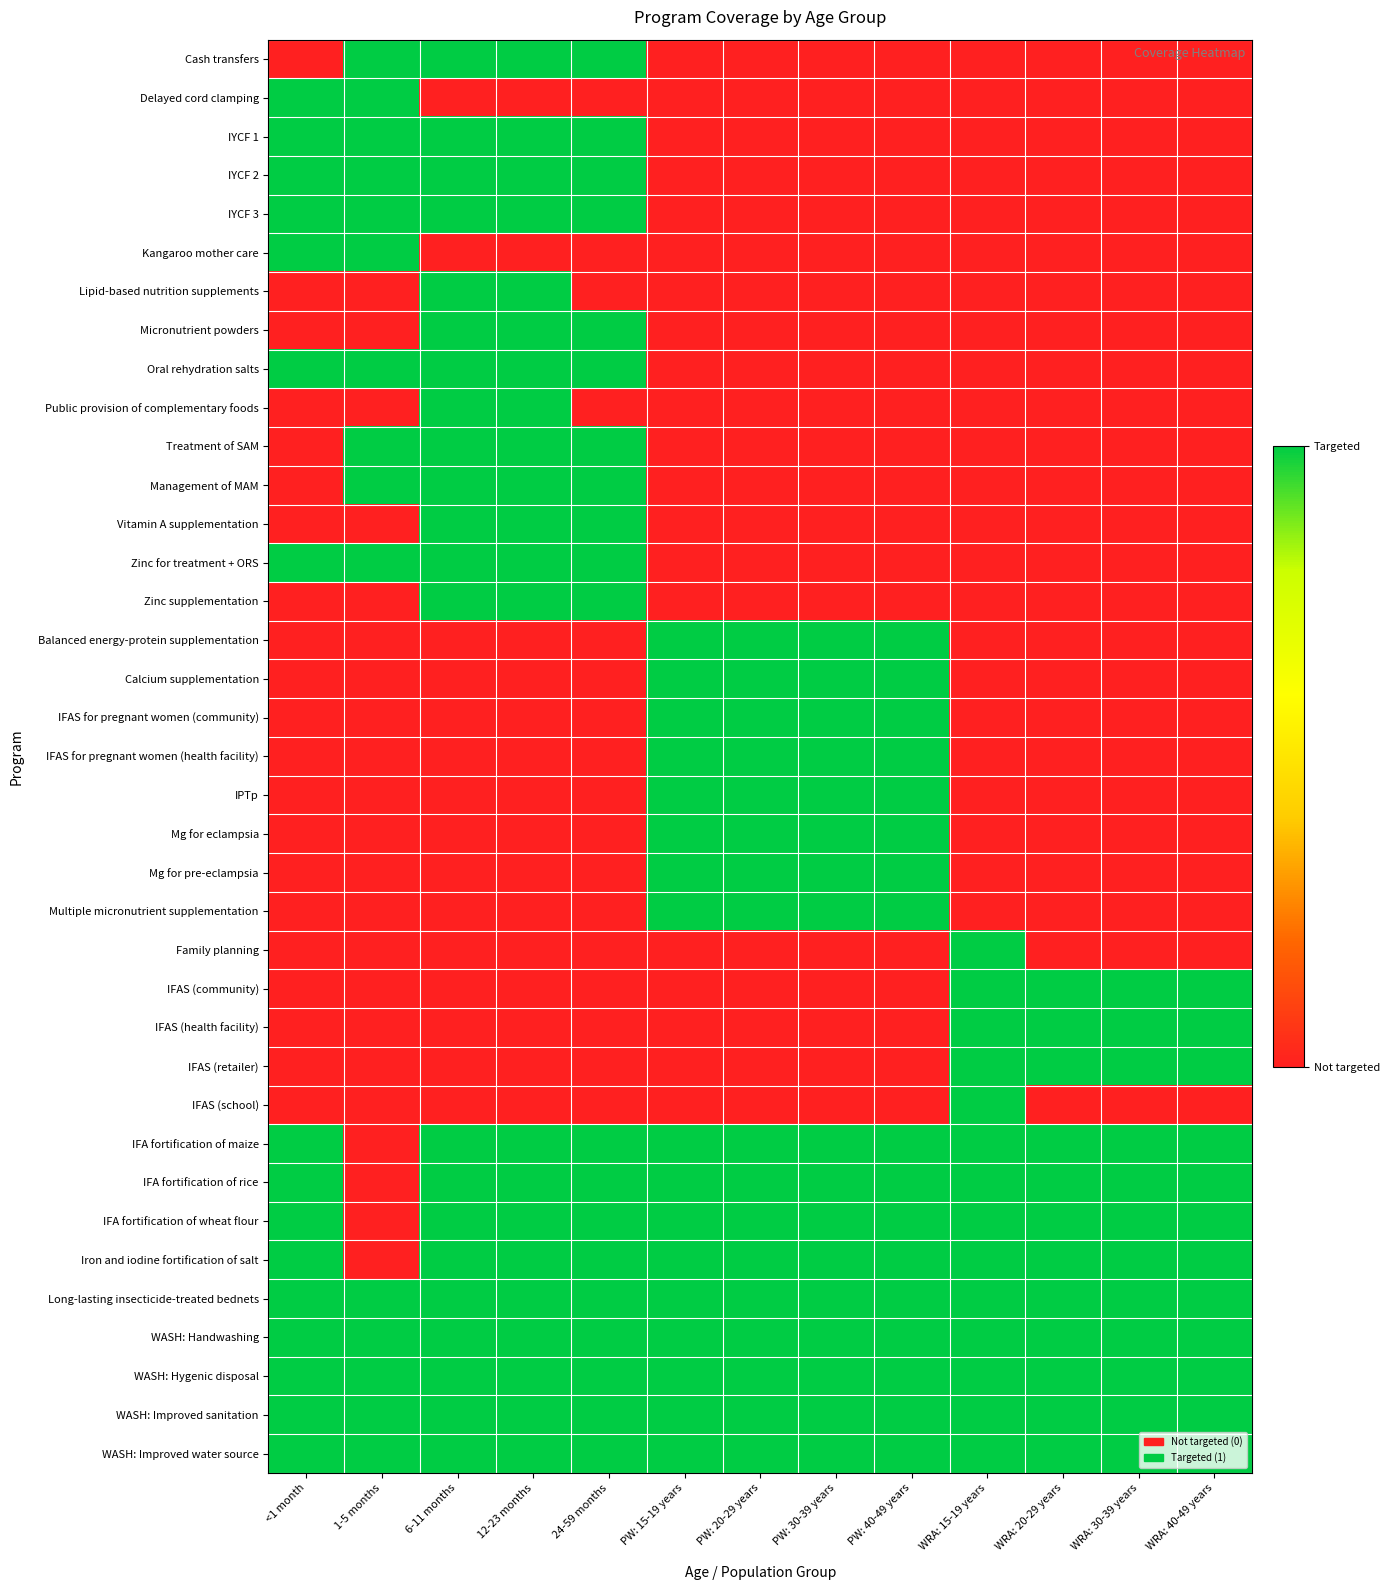

Reading right to left, what are all the values shown in this chart?

Cash transfers: WRA: 40-49 years=0	WRA: 30-39 years=0	WRA: 20-29 years=0	WRA: 15-19 years=0	PW: 40-49 years=0	PW: 30-39 years=0	PW: 20-29 years=0	PW: 15-19 years=0	24-59 months=1	12-23 months=1	6-11 months=1	1-5 months=1	<1 month=0
Delayed cord clamping: WRA: 40-49 years=0	WRA: 30-39 years=0	WRA: 20-29 years=0	WRA: 15-19 years=0	PW: 40-49 years=0	PW: 30-39 years=0	PW: 20-29 years=0	PW: 15-19 years=0	24-59 months=0	12-23 months=0	6-11 months=0	1-5 months=1	<1 month=1
IYCF 1: WRA: 40-49 years=0	WRA: 30-39 years=0	WRA: 20-29 years=0	WRA: 15-19 years=0	PW: 40-49 years=0	PW: 30-39 years=0	PW: 20-29 years=0	PW: 15-19 years=0	24-59 months=1	12-23 months=1	6-11 months=1	1-5 months=1	<1 month=1
IYCF 2: WRA: 40-49 years=0	WRA: 30-39 years=0	WRA: 20-29 years=0	WRA: 15-19 years=0	PW: 40-49 years=0	PW: 30-39 years=0	PW: 20-29 years=0	PW: 15-19 years=0	24-59 months=1	12-23 months=1	6-11 months=1	1-5 months=1	<1 month=1
IYCF 3: WRA: 40-49 years=0	WRA: 30-39 years=0	WRA: 20-29 years=0	WRA: 15-19 years=0	PW: 40-49 years=0	PW: 30-39 years=0	PW: 20-29 years=0	PW: 15-19 years=0	24-59 months=1	12-23 months=1	6-11 months=1	1-5 months=1	<1 month=1
Kangaroo mother care: WRA: 40-49 years=0	WRA: 30-39 years=0	WRA: 20-29 years=0	WRA: 15-19 years=0	PW: 40-49 years=0	PW: 30-39 years=0	PW: 20-29 years=0	PW: 15-19 years=0	24-59 months=0	12-23 months=0	6-11 months=0	1-5 months=1	<1 month=1
Lipid-based nutrition supplements: WRA: 40-49 years=0	WRA: 30-39 years=0	WRA: 20-29 years=0	WRA: 15-19 years=0	PW: 40-49 years=0	PW: 30-39 years=0	PW: 20-29 years=0	PW: 15-19 years=0	24-59 months=0	12-23 months=1	6-11 months=1	1-5 months=0	<1 month=0
Micronutrient powders: WRA: 40-49 years=0	WRA: 30-39 years=0	WRA: 20-29 years=0	WRA: 15-19 years=0	PW: 40-49 years=0	PW: 30-39 years=0	PW: 20-29 years=0	PW: 15-19 years=0	24-59 months=1	12-23 months=1	6-11 months=1	1-5 months=0	<1 month=0
Oral rehydration salts: WRA: 40-49 years=0	WRA: 30-39 years=0	WRA: 20-29 years=0	WRA: 15-19 years=0	PW: 40-49 years=0	PW: 30-39 years=0	PW: 20-29 years=0	PW: 15-19 years=0	24-59 months=1	12-23 months=1	6-11 months=1	1-5 months=1	<1 month=1
Public provision of complementary foods: WRA: 40-49 years=0	WRA: 30-39 years=0	WRA: 20-29 years=0	WRA: 15-19 years=0	PW: 40-49 years=0	PW: 30-39 years=0	PW: 20-29 years=0	PW: 15-19 years=0	24-59 months=0	12-23 months=1	6-11 months=1	1-5 months=0	<1 month=0
Treatment of SAM: WRA: 40-49 years=0	WRA: 30-39 years=0	WRA: 20-29 years=0	WRA: 15-19 years=0	PW: 40-49 years=0	PW: 30-39 years=0	PW: 20-29 years=0	PW: 15-19 years=0	24-59 months=1	12-23 months=1	6-11 months=1	1-5 months=1	<1 month=0
Management of MAM: WRA: 40-49 years=0	WRA: 30-39 years=0	WRA: 20-29 years=0	WRA: 15-19 years=0	PW: 40-49 years=0	PW: 30-39 years=0	PW: 20-29 years=0	PW: 15-19 years=0	24-59 months=1	12-23 months=1	6-11 months=1	1-5 months=1	<1 month=0
Vitamin A supplementation: WRA: 40-49 years=0	WRA: 30-39 years=0	WRA: 20-29 years=0	WRA: 15-19 years=0	PW: 40-49 years=0	PW: 30-39 years=0	PW: 20-29 years=0	PW: 15-19 years=0	24-59 months=1	12-23 months=1	6-11 months=1	1-5 months=0	<1 month=0
Zinc for treatment + ORS: WRA: 40-49 years=0	WRA: 30-39 years=0	WRA: 20-29 years=0	WRA: 15-19 years=0	PW: 40-49 years=0	PW: 30-39 years=0	PW: 20-29 years=0	PW: 15-19 years=0	24-59 months=1	12-23 months=1	6-11 months=1	1-5 months=1	<1 month=1
Zinc supplementation: WRA: 40-49 years=0	WRA: 30-39 years=0	WRA: 20-29 years=0	WRA: 15-19 years=0	PW: 40-49 years=0	PW: 30-39 years=0	PW: 20-29 years=0	PW: 15-19 years=0	24-59 months=1	12-23 months=1	6-11 months=1	1-5 months=0	<1 month=0
Balanced energy-protein supplementation: WRA: 40-49 years=0	WRA: 30-39 years=0	WRA: 20-29 years=0	WRA: 15-19 years=0	PW: 40-49 years=1	PW: 30-39 years=1	PW: 20-29 years=1	PW: 15-19 years=1	24-59 months=0	12-23 months=0	6-11 months=0	1-5 months=0	<1 month=0
Calcium supplementation: WRA: 40-49 years=0	WRA: 30-39 years=0	WRA: 20-29 years=0	WRA: 15-19 years=0	PW: 40-49 years=1	PW: 30-39 years=1	PW: 20-29 years=1	PW: 15-19 years=1	24-59 months=0	12-23 months=0	6-11 months=0	1-5 months=0	<1 month=0
IFAS for pregnant women (community): WRA: 40-49 years=0	WRA: 30-39 years=0	WRA: 20-29 years=0	WRA: 15-19 years=0	PW: 40-49 years=1	PW: 30-39 years=1	PW: 20-29 years=1	PW: 15-19 years=1	24-59 months=0	12-23 months=0	6-11 months=0	1-5 months=0	<1 month=0
IFAS for pregnant women (health facility): WRA: 40-49 years=0	WRA: 30-39 years=0	WRA: 20-29 years=0	WRA: 15-19 years=0	PW: 40-49 years=1	PW: 30-39 years=1	PW: 20-29 years=1	PW: 15-19 years=1	24-59 months=0	12-23 months=0	6-11 months=0	1-5 months=0	<1 month=0
IPTp: WRA: 40-49 years=0	WRA: 30-39 years=0	WRA: 20-29 years=0	WRA: 15-19 years=0	PW: 40-49 years=1	PW: 30-39 years=1	PW: 20-29 years=1	PW: 15-19 years=1	24-59 months=0	12-23 months=0	6-11 months=0	1-5 months=0	<1 month=0
Mg for eclampsia: WRA: 40-49 years=0	WRA: 30-39 years=0	WRA: 20-29 years=0	WRA: 15-19 years=0	PW: 40-49 years=1	PW: 30-39 years=1	PW: 20-29 years=1	PW: 15-19 years=1	24-59 months=0	12-23 months=0	6-11 months=0	1-5 months=0	<1 month=0
Mg for pre-eclampsia: WRA: 40-49 years=0	WRA: 30-39 years=0	WRA: 20-29 years=0	WRA: 15-19 years=0	PW: 40-49 years=1	PW: 30-39 years=1	PW: 20-29 years=1	PW: 15-19 years=1	24-59 months=0	12-23 months=0	6-11 months=0	1-5 months=0	<1 month=0
Multiple micronutrient supplementation: WRA: 40-49 years=0	WRA: 30-39 years=0	WRA: 20-29 years=0	WRA: 15-19 years=0	PW: 40-49 years=1	PW: 30-39 years=1	PW: 20-29 years=1	PW: 15-19 years=1	24-59 months=0	12-23 months=0	6-11 months=0	1-5 months=0	<1 month=0
Family planning: WRA: 40-49 years=0	WRA: 30-39 years=0	WRA: 20-29 years=0	WRA: 15-19 years=1	PW: 40-49 years=0	PW: 30-39 years=0	PW: 20-29 years=0	PW: 15-19 years=0	24-59 months=0	12-23 months=0	6-11 months=0	1-5 months=0	<1 month=0
IFAS (community): WRA: 40-49 years=1	WRA: 30-39 years=1	WRA: 20-29 years=1	WRA: 15-19 years=1	PW: 40-49 years=0	PW: 30-39 years=0	PW: 20-29 years=0	PW: 15-19 years=0	24-59 months=0	12-23 months=0	6-11 months=0	1-5 months=0	<1 month=0
IFAS (health facility): WRA: 40-49 years=1	WRA: 30-39 years=1	WRA: 20-29 years=1	WRA: 15-19 years=1	PW: 40-49 years=0	PW: 30-39 years=0	PW: 20-29 years=0	PW: 15-19 years=0	24-59 months=0	12-23 months=0	6-11 months=0	1-5 months=0	<1 month=0
IFAS (retailer): WRA: 40-49 years=1	WRA: 30-39 years=1	WRA: 20-29 years=1	WRA: 15-19 years=1	PW: 40-49 years=0	PW: 30-39 years=0	PW: 20-29 years=0	PW: 15-19 years=0	24-59 months=0	12-23 months=0	6-11 months=0	1-5 months=0	<1 month=0
IFAS (school): WRA: 40-49 years=0	WRA: 30-39 years=0	WRA: 20-29 years=0	WRA: 15-19 years=1	PW: 40-49 years=0	PW: 30-39 years=0	PW: 20-29 years=0	PW: 15-19 years=0	24-59 months=0	12-23 months=0	6-11 months=0	1-5 months=0	<1 month=0
IFA fortification of maize: WRA: 40-49 years=1	WRA: 30-39 years=1	WRA: 20-29 years=1	WRA: 15-19 years=1	PW: 40-49 years=1	PW: 30-39 years=1	PW: 20-29 years=1	PW: 15-19 years=1	24-59 months=1	12-23 months=1	6-11 months=1	1-5 months=0	<1 month=1
IFA fortification of rice: WRA: 40-49 years=1	WRA: 30-39 years=1	WRA: 20-29 years=1	WRA: 15-19 years=1	PW: 40-49 years=1	PW: 30-39 years=1	PW: 20-29 years=1	PW: 15-19 years=1	24-59 months=1	12-23 months=1	6-11 months=1	1-5 months=0	<1 month=1
IFA fortification of wheat flour: WRA: 40-49 years=1	WRA: 30-39 years=1	WRA: 20-29 years=1	WRA: 15-19 years=1	PW: 40-49 years=1	PW: 30-39 years=1	PW: 20-29 years=1	PW: 15-19 years=1	24-59 months=1	12-23 months=1	6-11 months=1	1-5 months=0	<1 month=1
Iron and iodine fortification of salt: WRA: 40-49 years=1	WRA: 30-39 years=1	WRA: 20-29 years=1	WRA: 15-19 years=1	PW: 40-49 years=1	PW: 30-39 years=1	PW: 20-29 years=1	PW: 15-19 years=1	24-59 months=1	12-23 months=1	6-11 months=1	1-5 months=0	<1 month=1
Long-lasting insecticide-treated bednets: WRA: 40-49 years=1	WRA: 30-39 years=1	WRA: 20-29 years=1	WRA: 15-19 years=1	PW: 40-49 years=1	PW: 30-39 years=1	PW: 20-29 years=1	PW: 15-19 years=1	24-59 months=1	12-23 months=1	6-11 months=1	1-5 months=1	<1 month=1
WASH: Handwashing: WRA: 40-49 years=1	WRA: 30-39 years=1	WRA: 20-29 years=1	WRA: 15-19 years=1	PW: 40-49 years=1	PW: 30-39 years=1	PW: 20-29 years=1	PW: 15-19 years=1	24-59 months=1	12-23 months=1	6-11 months=1	1-5 months=1	<1 month=1
WASH: Hygenic disposal: WRA: 40-49 years=1	WRA: 30-39 years=1	WRA: 20-29 years=1	WRA: 15-19 years=1	PW: 40-49 years=1	PW: 30-39 years=1	PW: 20-29 years=1	PW: 15-19 years=1	24-59 months=1	12-23 months=1	6-11 months=1	1-5 months=1	<1 month=1
WASH: Improved sanitation: WRA: 40-49 years=1	WRA: 30-39 years=1	WRA: 20-29 years=1	WRA: 15-19 years=1	PW: 40-49 years=1	PW: 30-39 years=1	PW: 20-29 years=1	PW: 15-19 years=1	24-59 months=1	12-23 months=1	6-11 months=1	1-5 months=1	<1 month=1
WASH: Improved water source: WRA: 40-49 years=1	WRA: 30-39 years=1	WRA: 20-29 years=1	WRA: 15-19 years=1	PW: 40-49 years=1	PW: 30-39 years=1	PW: 20-29 years=1	PW: 15-19 years=1	24-59 months=1	12-23 months=1	6-11 months=1	1-5 months=1	<1 month=1